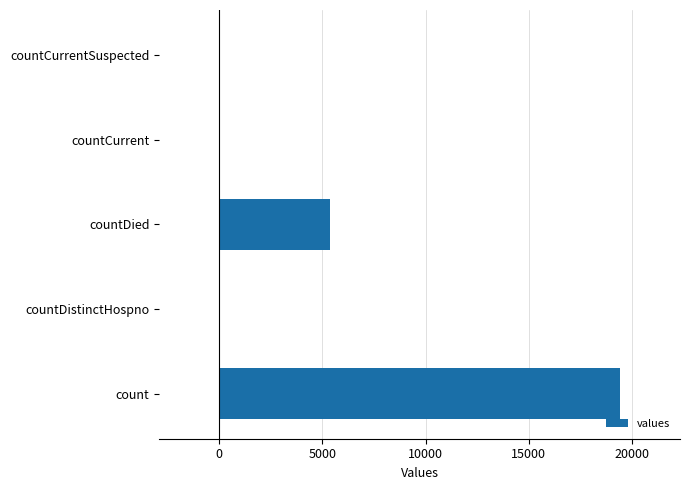

At which label is the value closest to 9710?

countDied